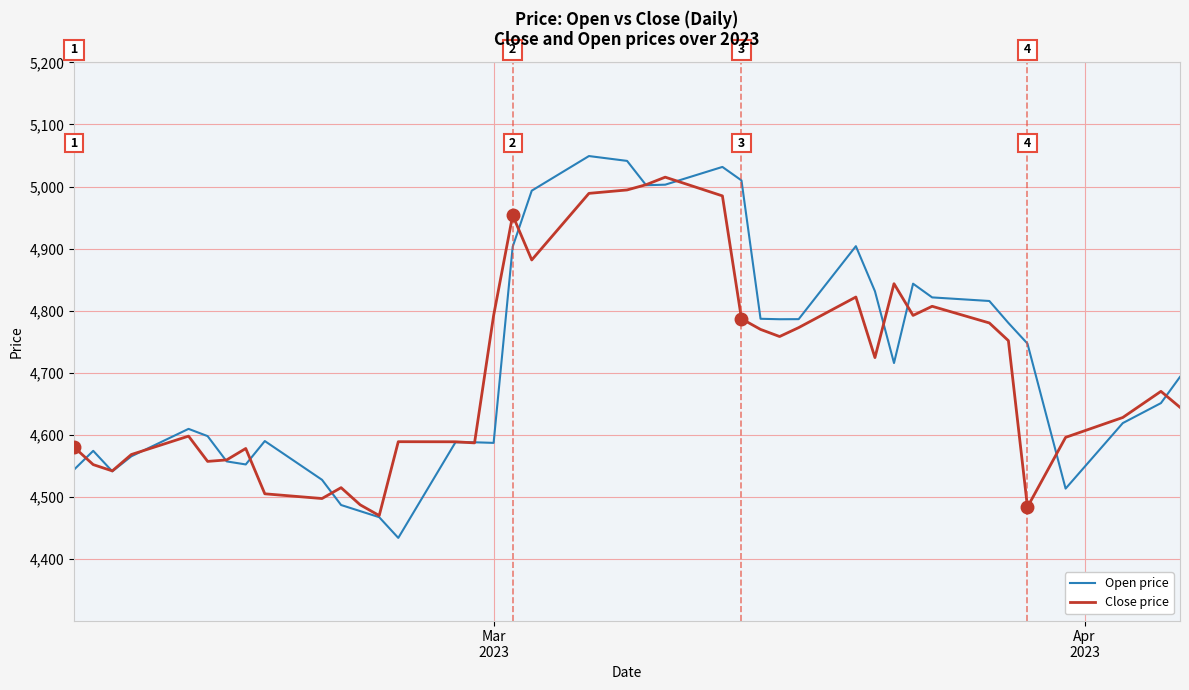

Which series has the widest spread of values?

Open price